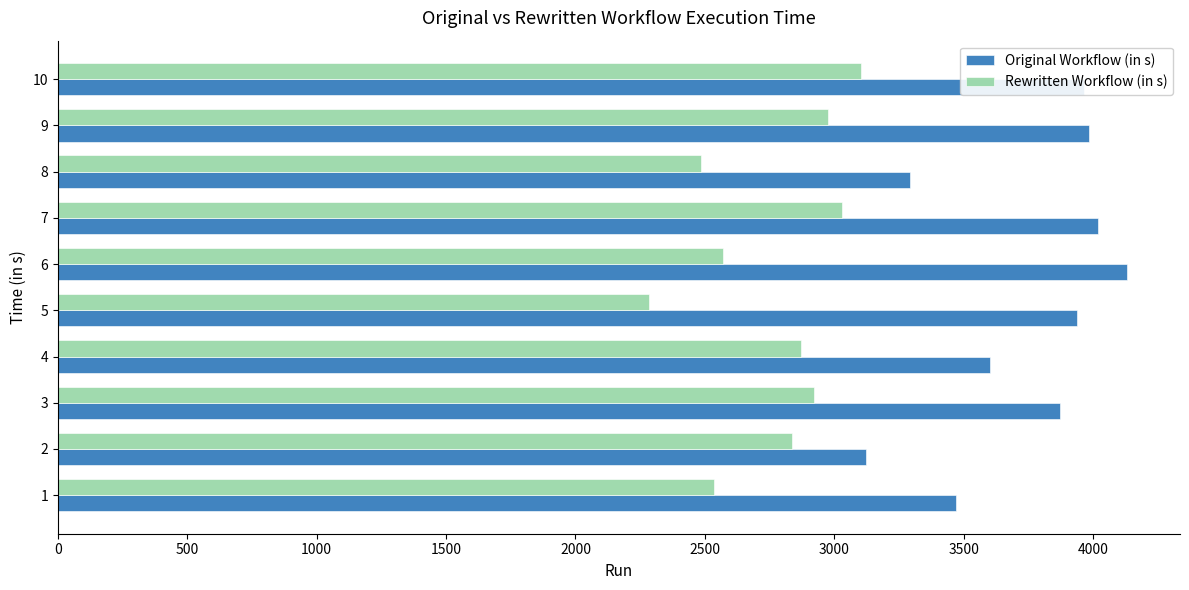

How many series are shown in this chart?

2